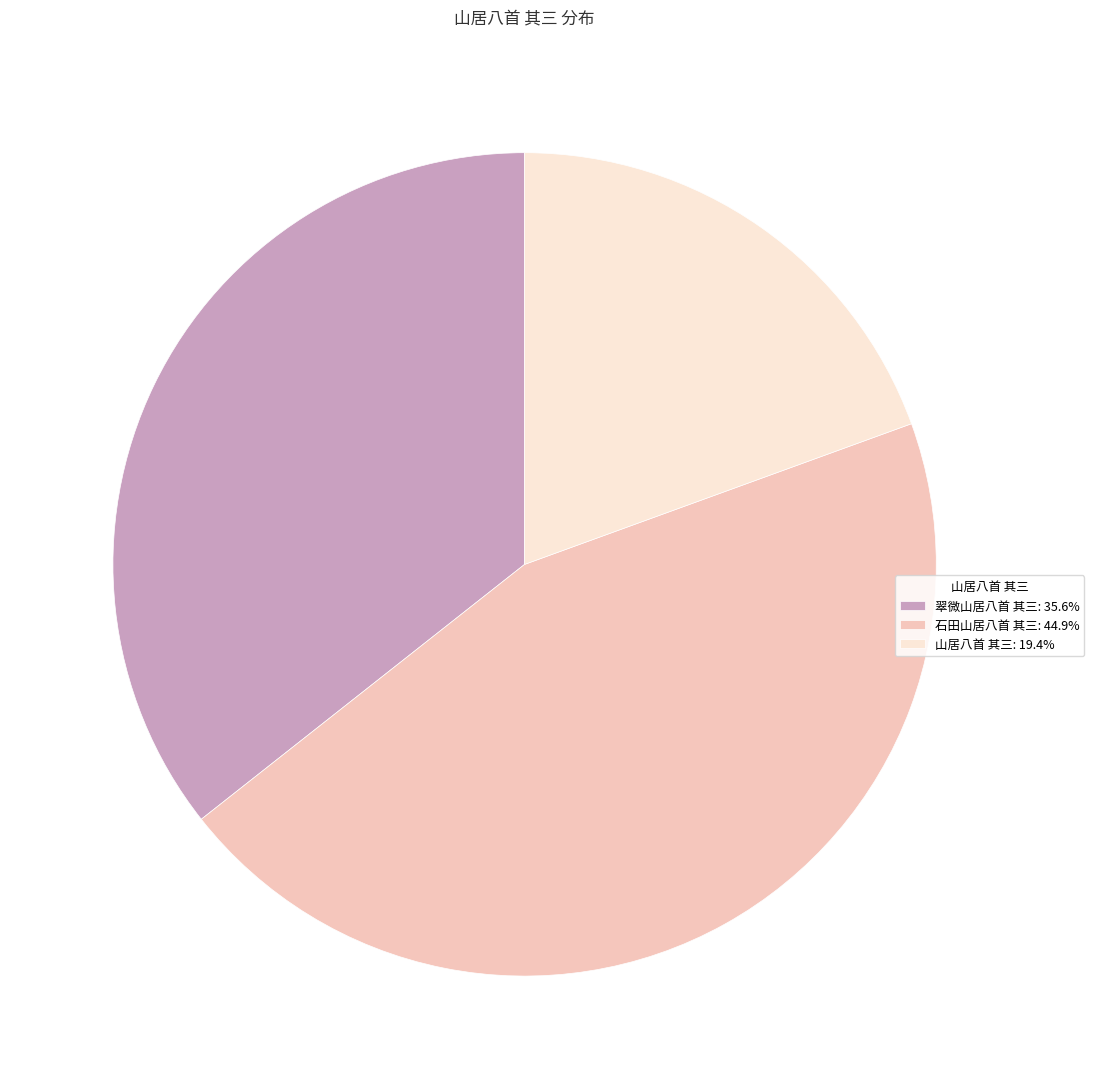

True or false: 石田山居八首 其三 accounts for 54% of the total.

False